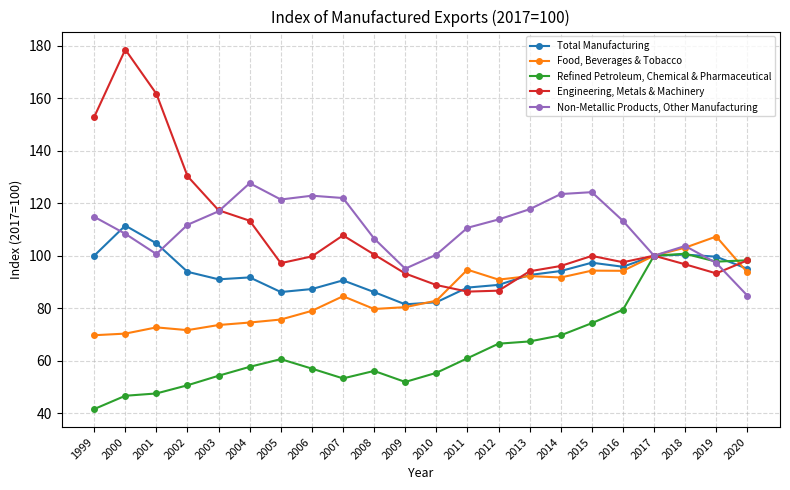

Which series changed the most between 2003 and 2009?

Engineering, Metals & Machinery